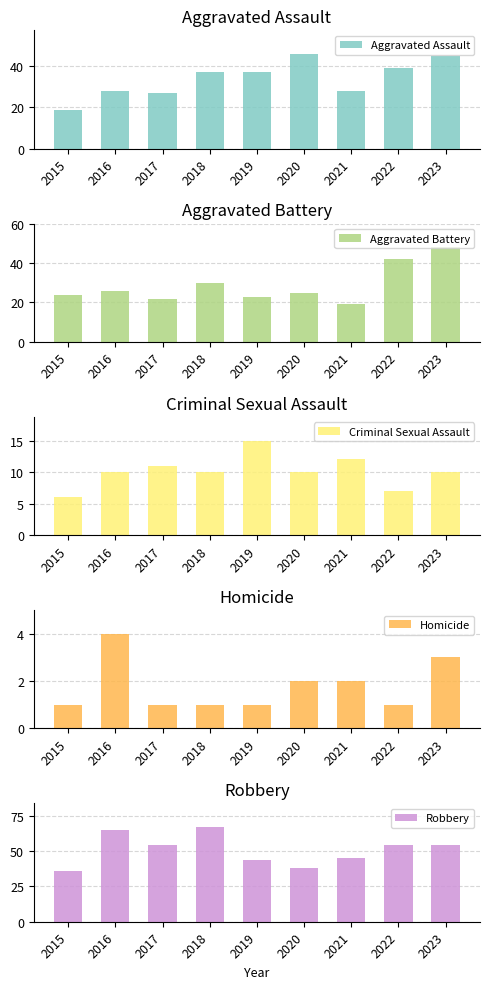

What are all the series names shown in the legend?

Aggravated Assault, Aggravated Battery, Criminal Sexual Assault, Homicide, Robbery